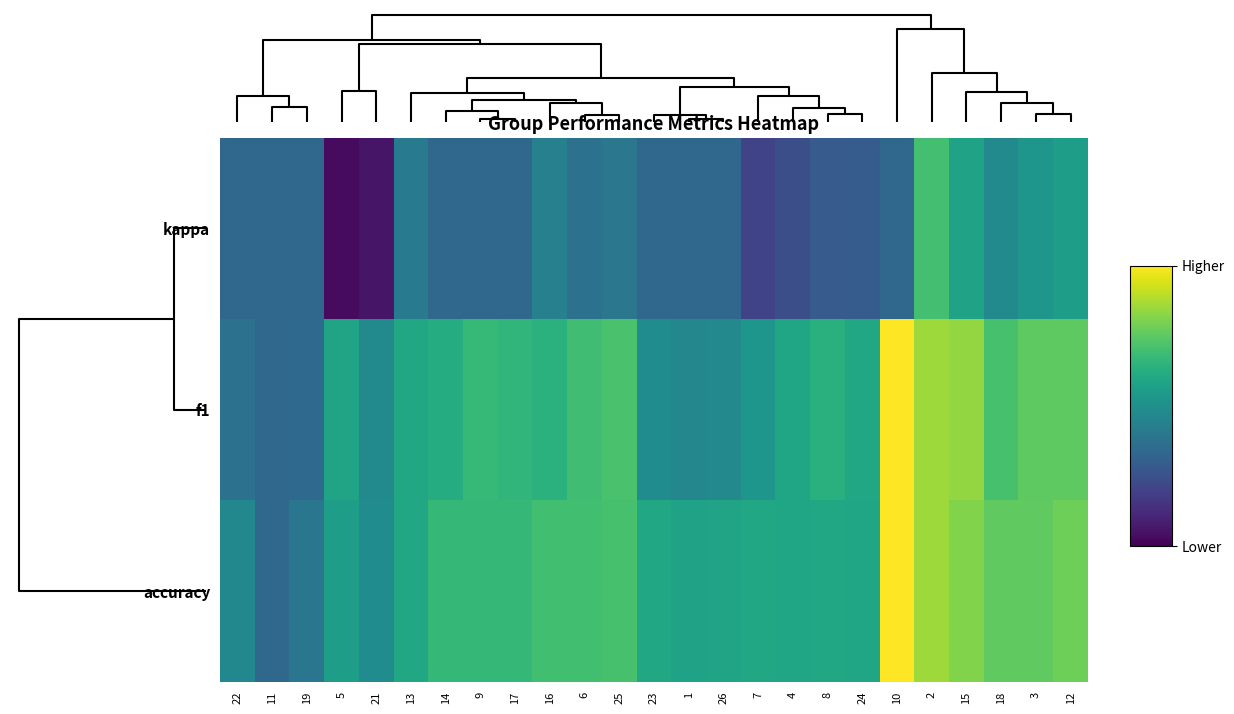

Which series has the largest range (max minus min)?

kappa